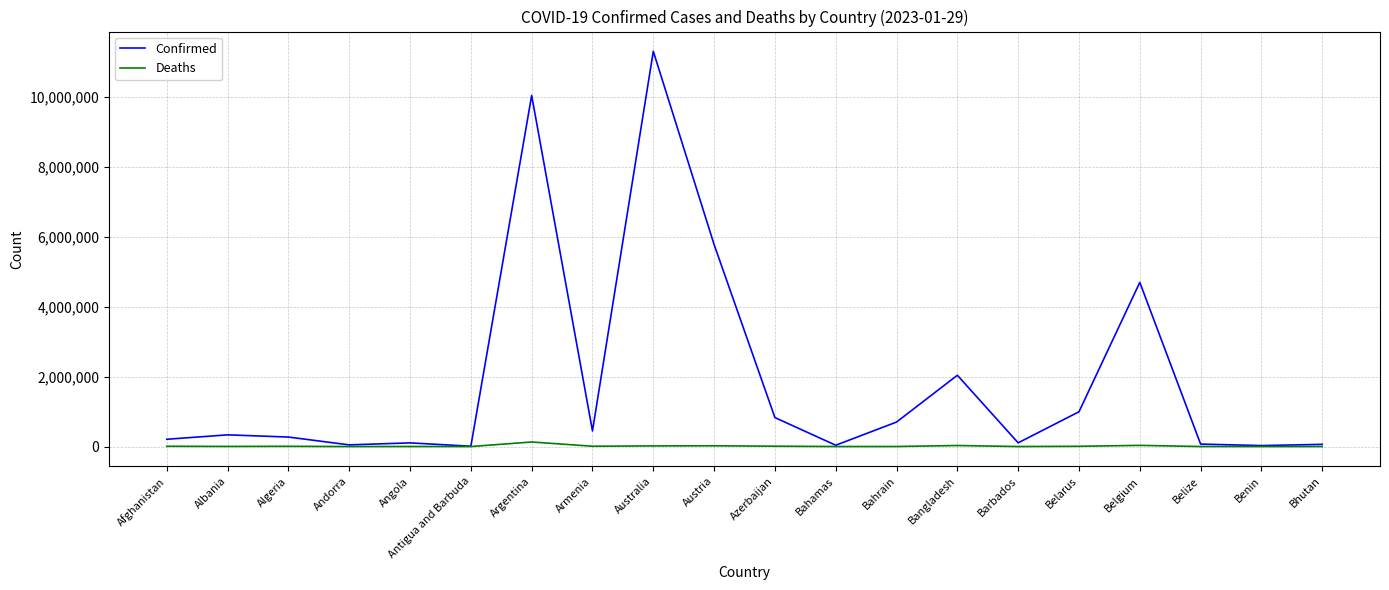

At which category is the sum across all series the highest?

Australia